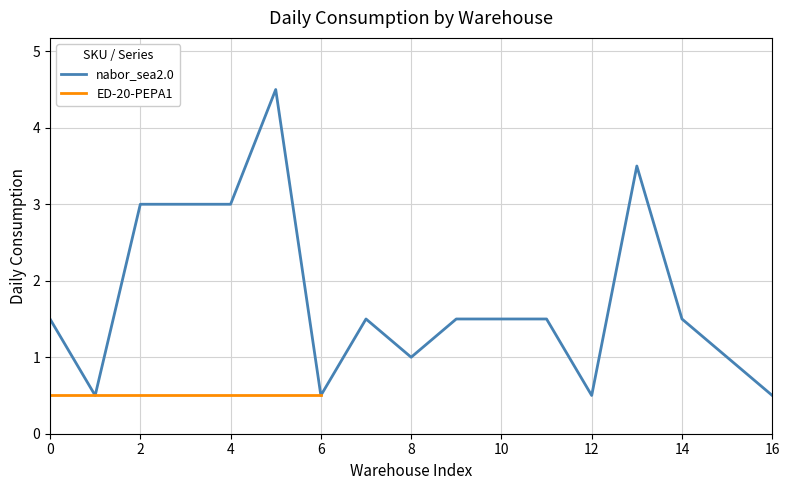

What is the greatest value displayed?

4.5